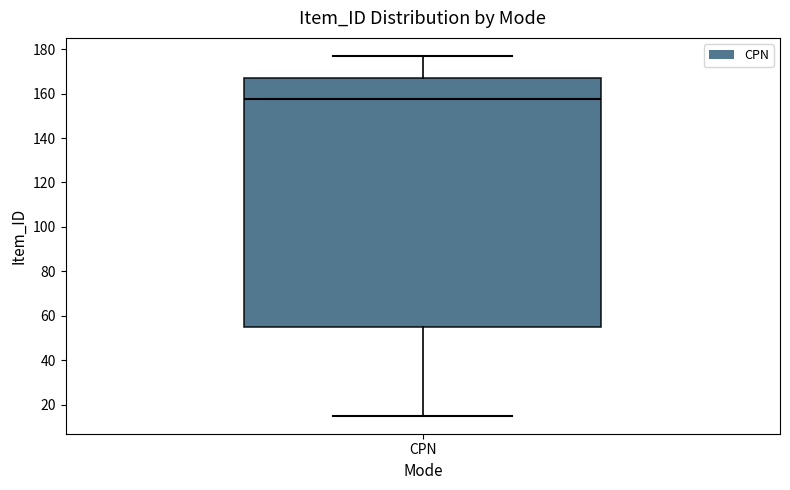

Read this box plot against the y-axis: the position of the median line, the range covered by the box, and the ends of both whiskers. The values are not printed on the chart, so give them approximately, as read against the axis.

median 158, box 54 to 168, whiskers 16 to 178